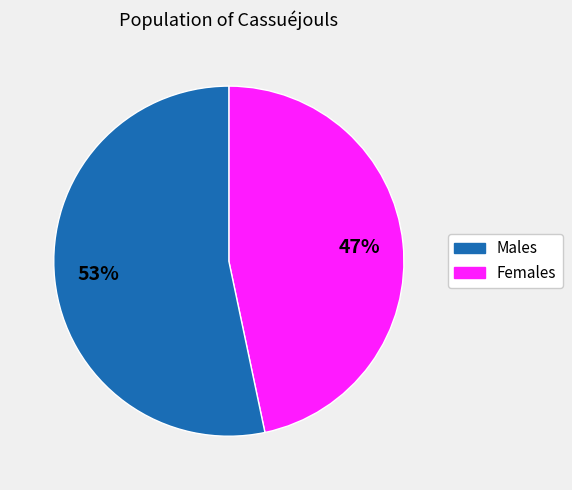

To the nearest percent, what is the average slice percentage?

50%